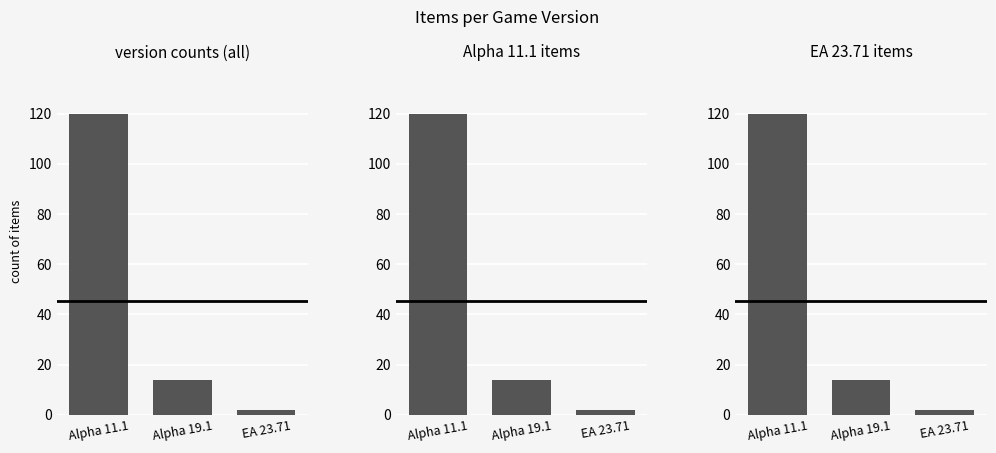

What is the maximum value shown in the chart?

120